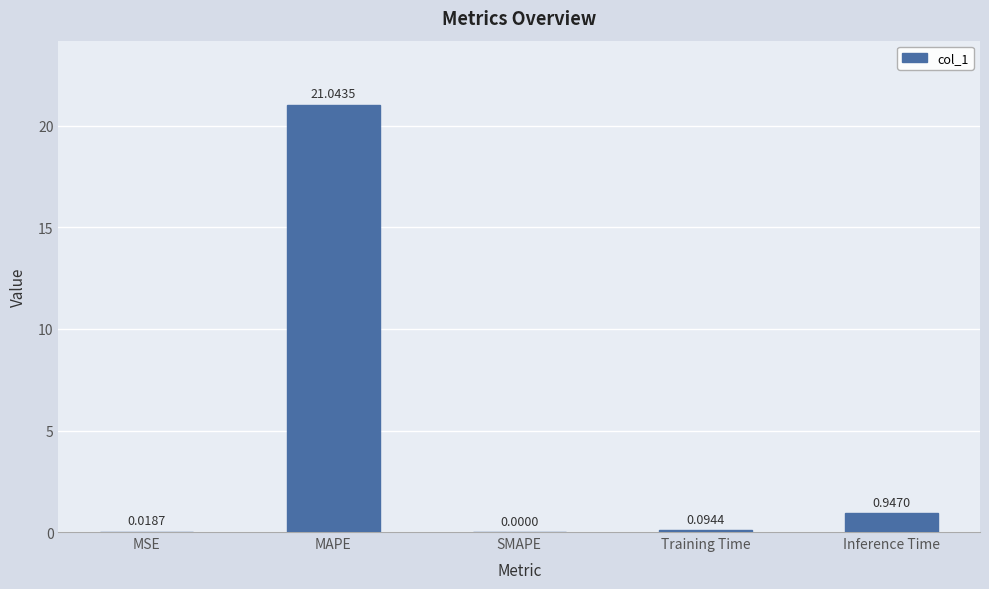

At which label is the value closest to 10?

Inference Time